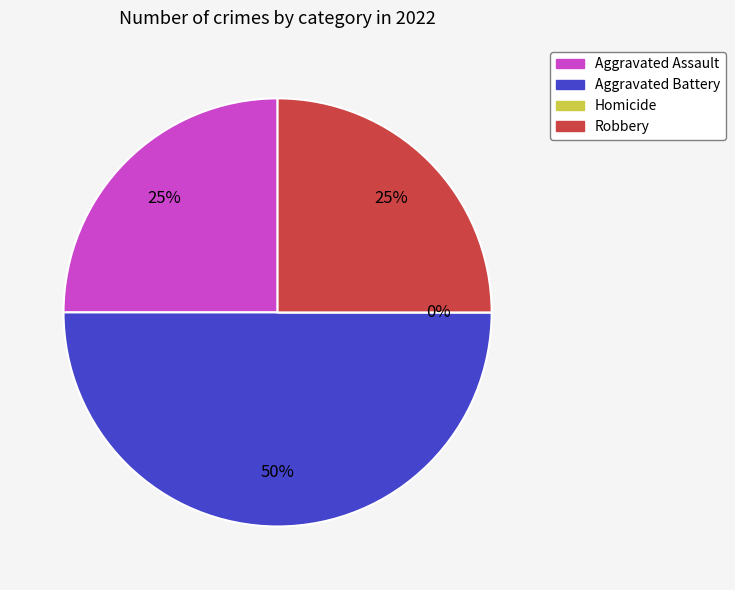

To the nearest percent, what percentage of the pie is Robbery?

25%